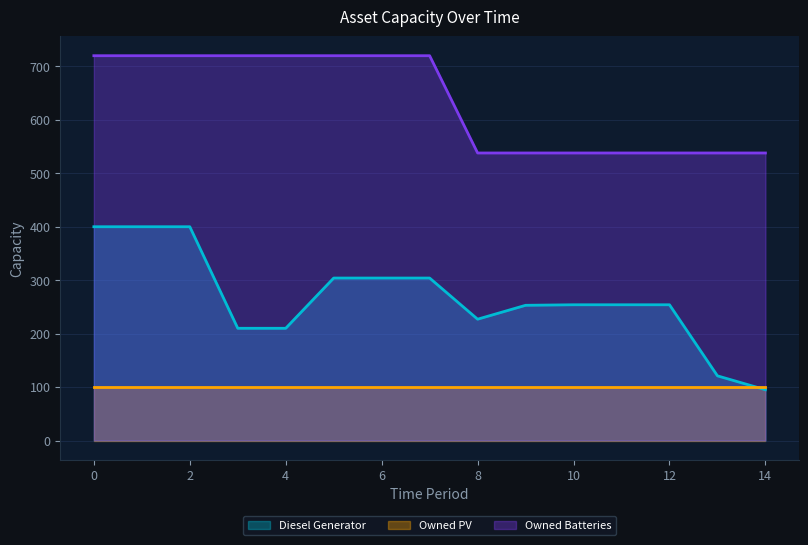

True or false: Diesel Generator and Owned Batteries intersect in this chart.

False